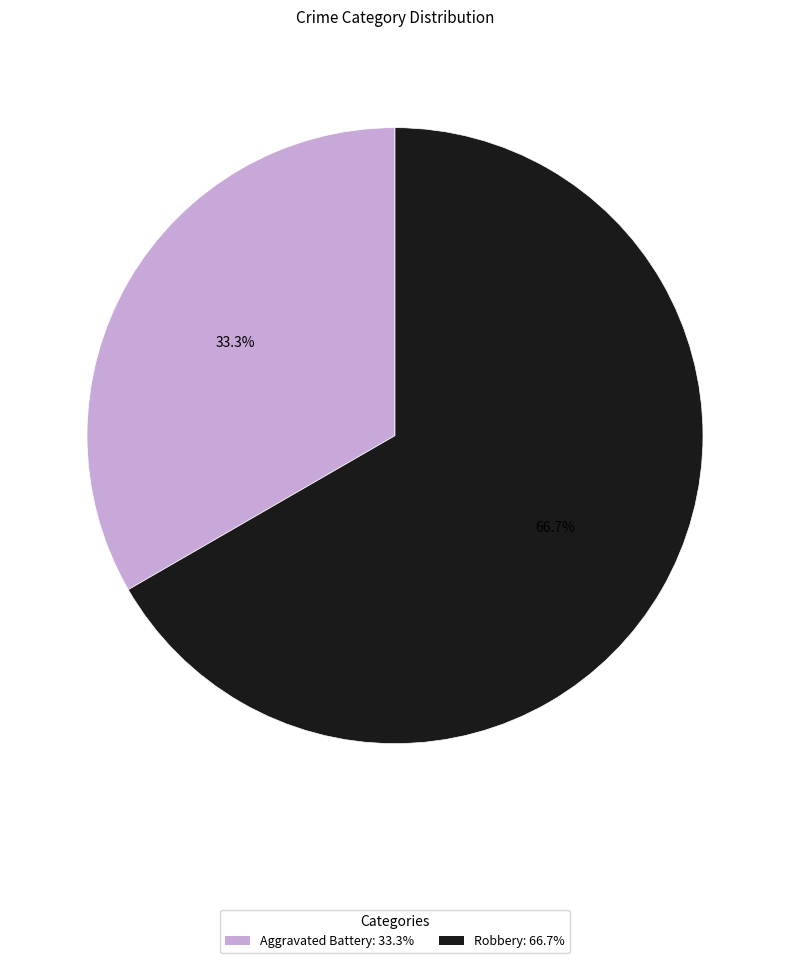

Rank the categories by value from highest to lowest.

Robbery, Aggravated Battery